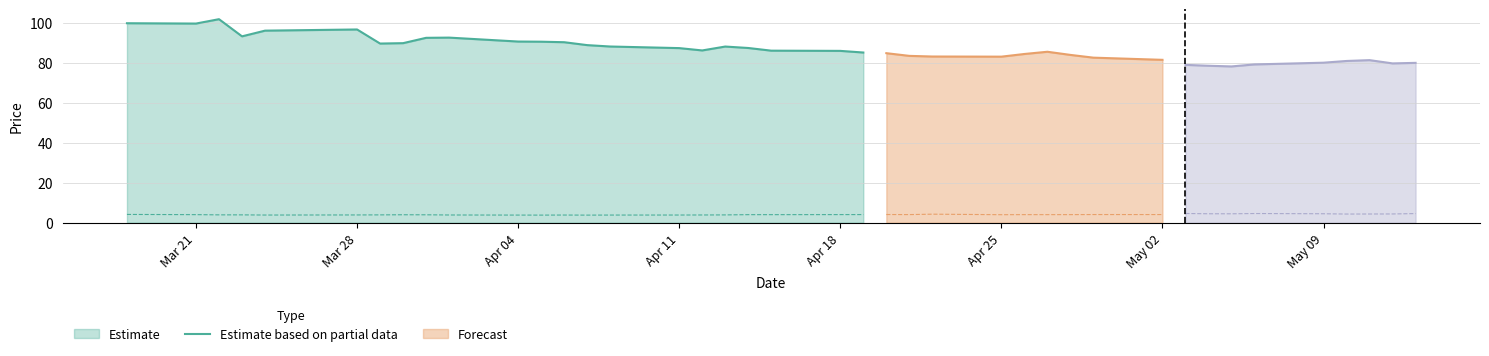

What is the maximum value shown in the chart?

101.8